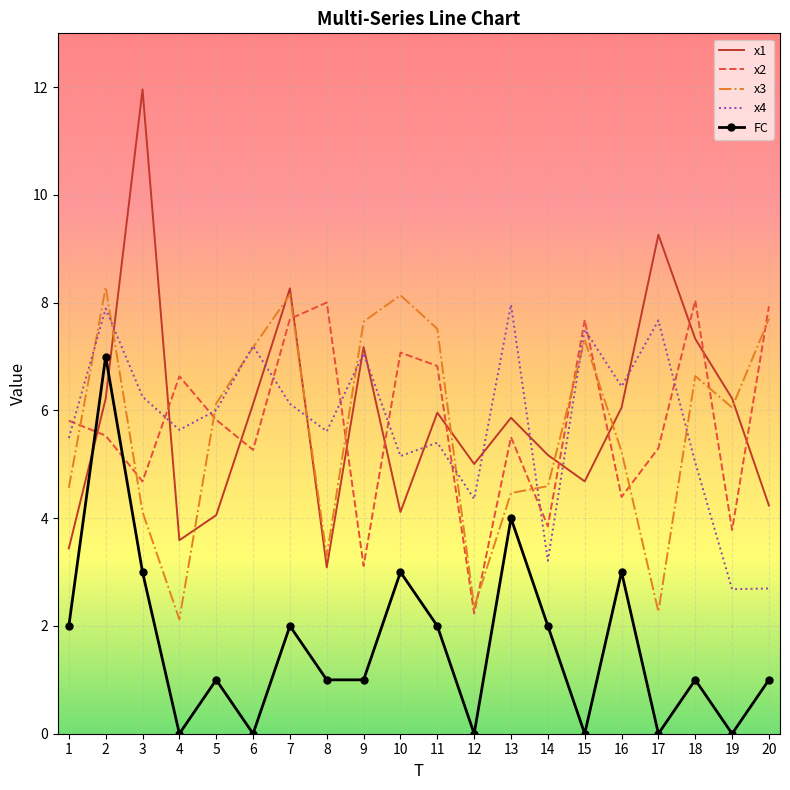

Is it true that x1 equals 6.2 at 19?

True